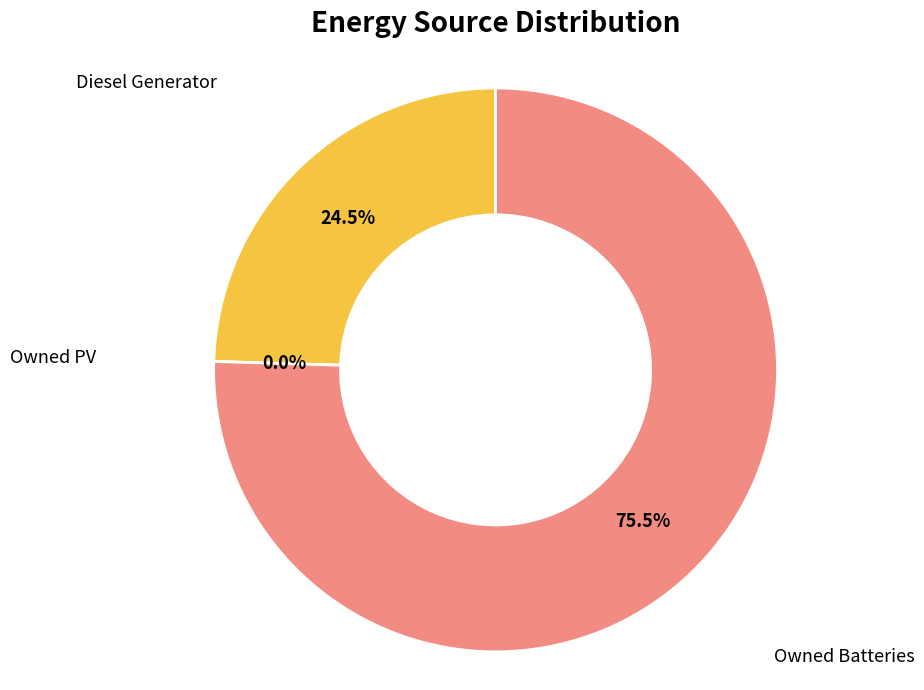

Is there any slice that represents more than half of the pie?

Yes